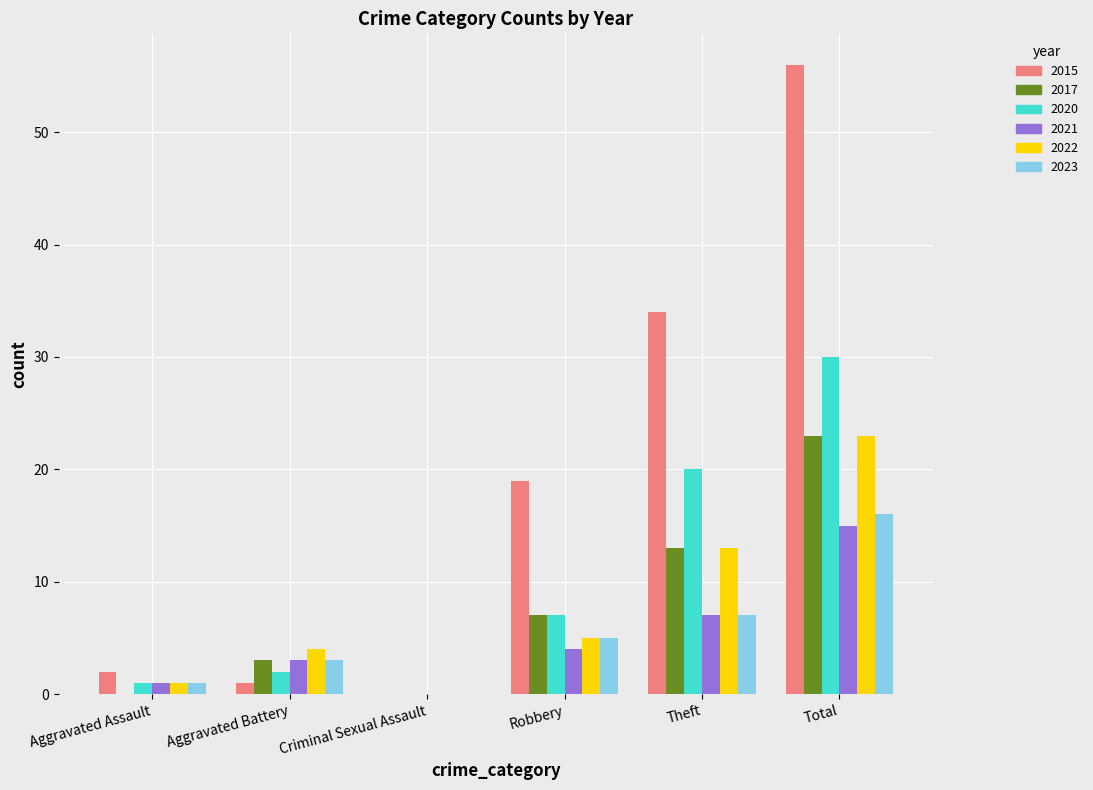

How many series are shown in this chart?

6